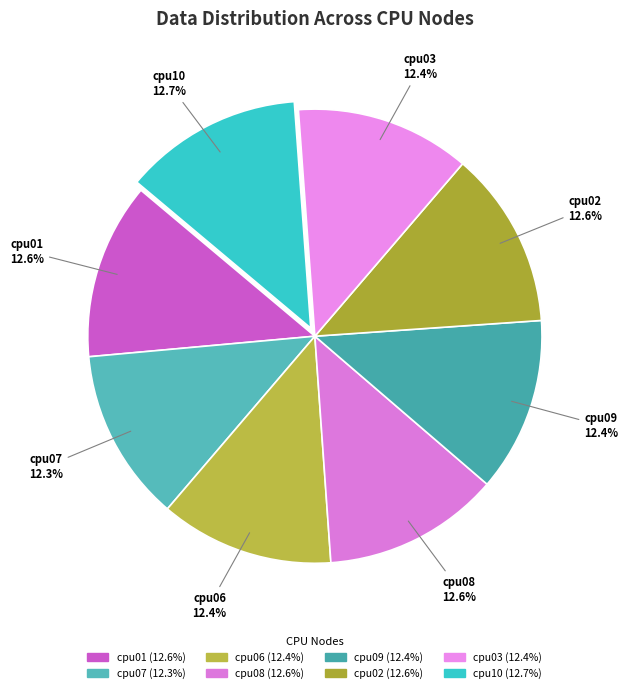

Is it true that cpu09 is 7% of the pie?

False